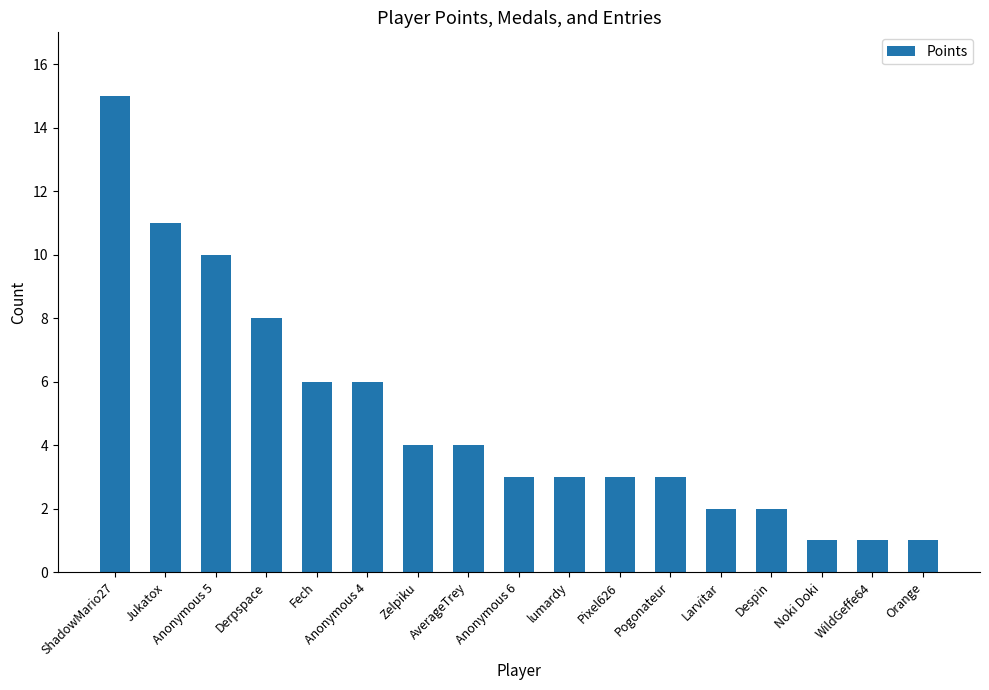

Does the chart contain stacked bars?

No